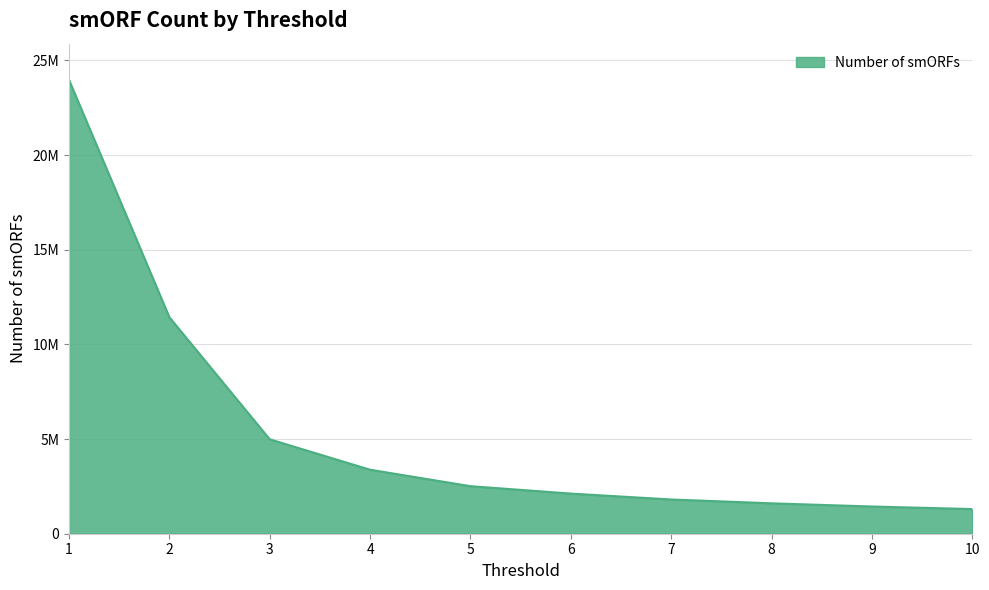

Does the chart have visible grid lines?

Yes